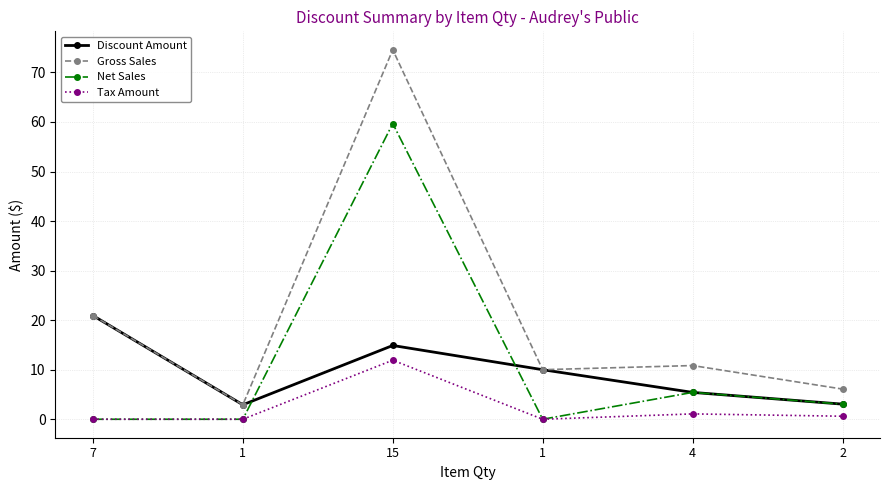

Count the number of data series in this chart.

4